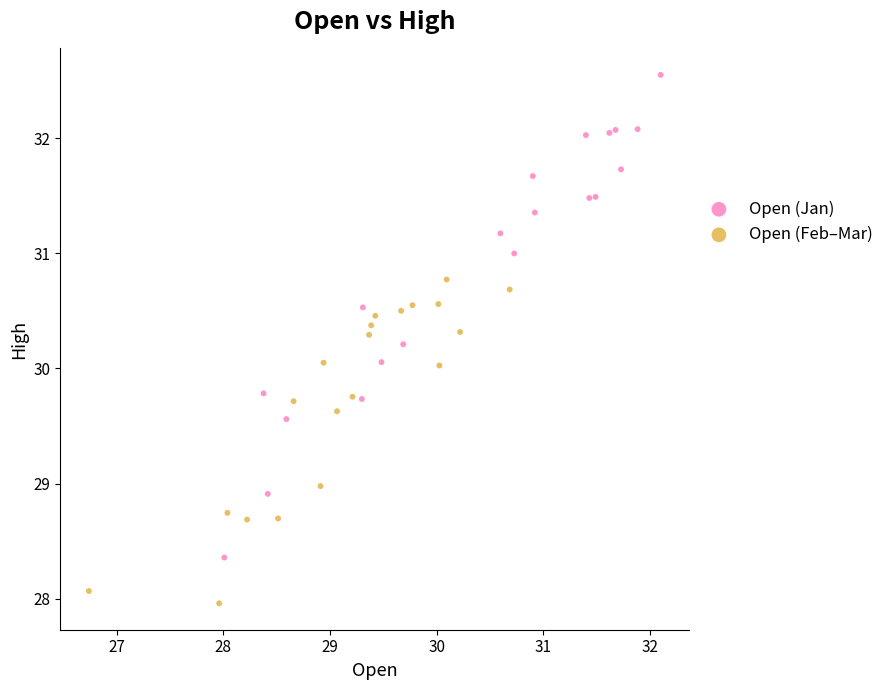

Which series contains the lowest Y value?

Open (Feb–Mar)